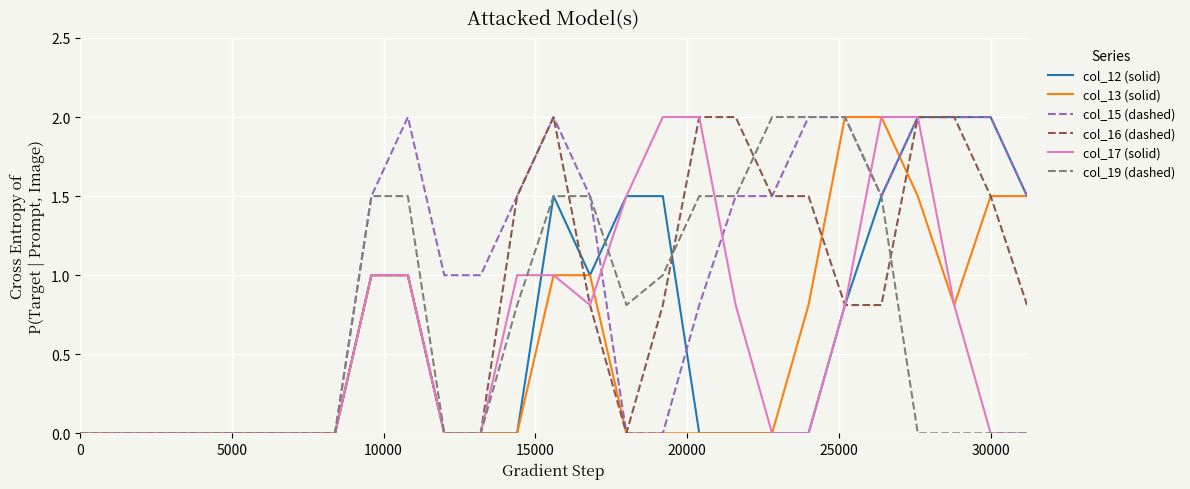

True or false: col_13 (solid) and col_16 (dashed) cross at least once.

True